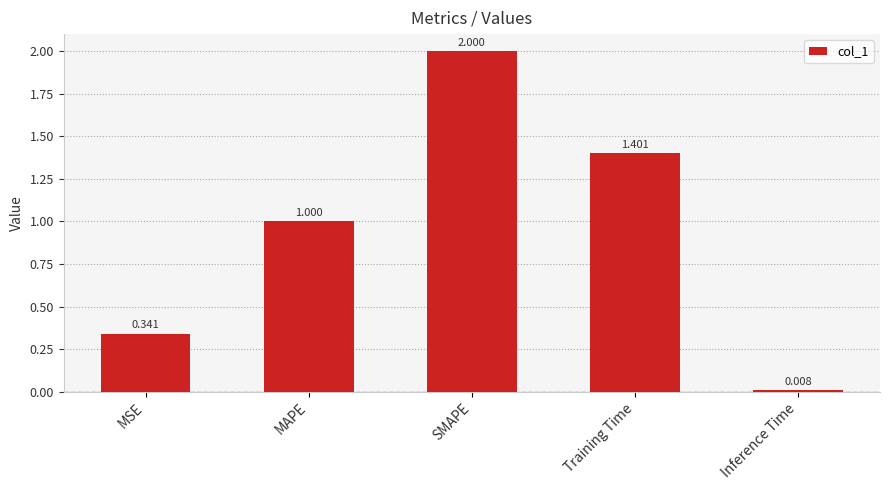

True or false: the data shows 1.0 at MAPE.

True